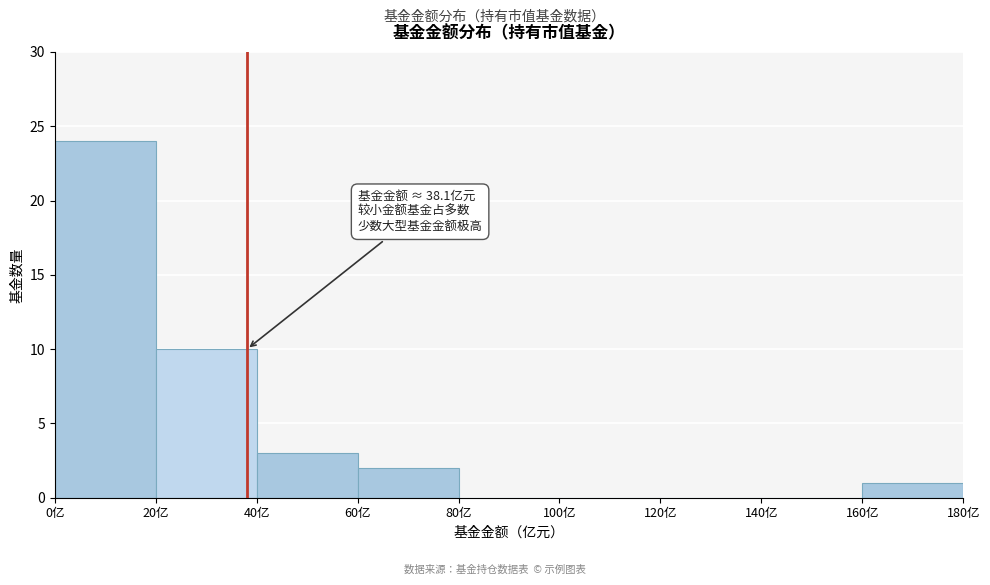

Which range on the x-axis has the tallest bar?

0 to 20